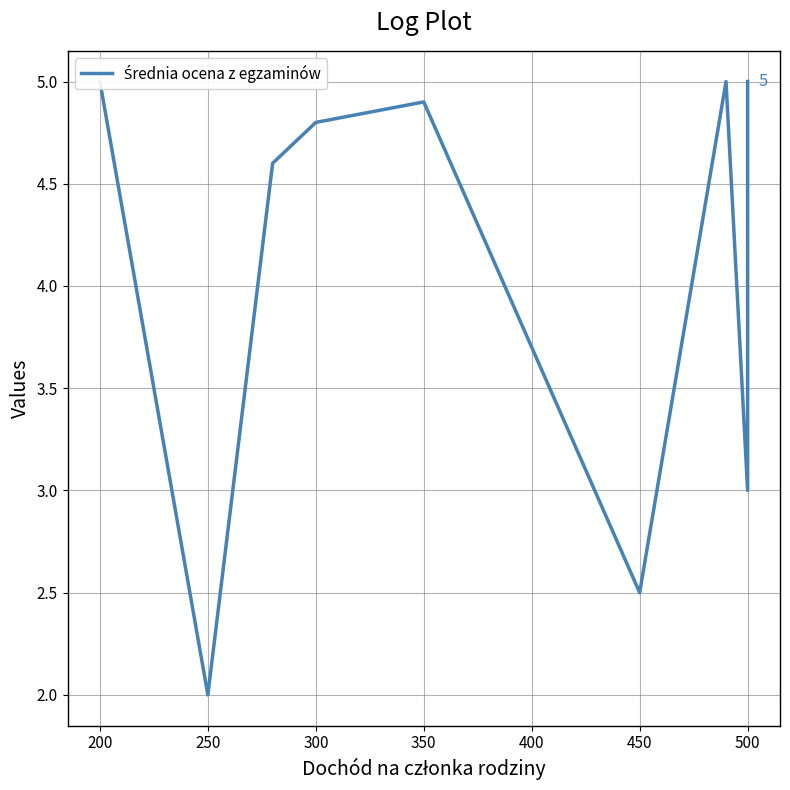

How many distinct data groups are displayed?

1